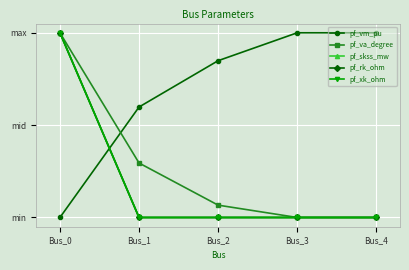

Is this an area chart (filled region under the line)?

No